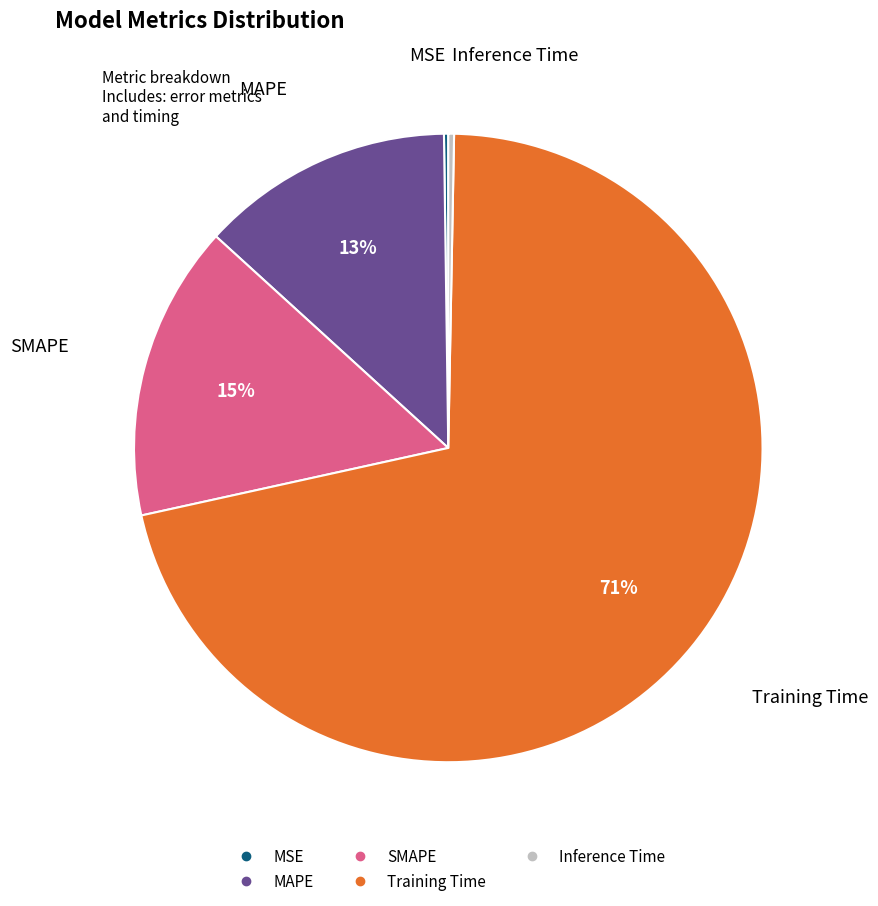

To the nearest percent, what is the difference between the SMAPE and Inference Time slice percentages?

15%